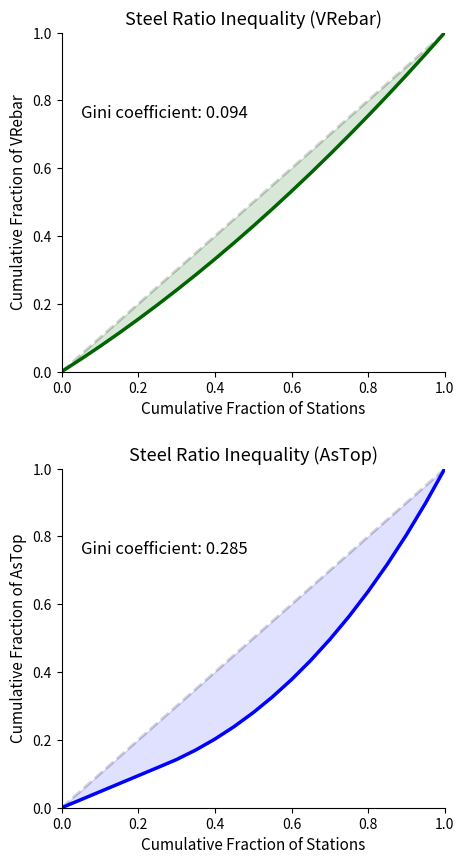

How many lines are shown in the chart?

2